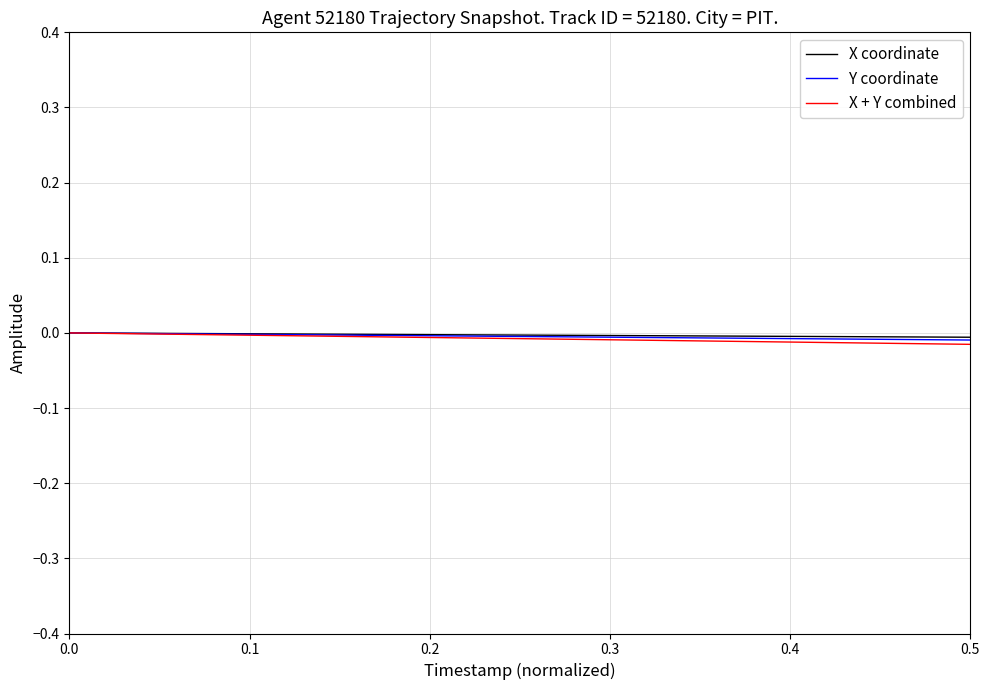

What are all the series names shown in the legend?

X coordinate, Y coordinate, X + Y combined